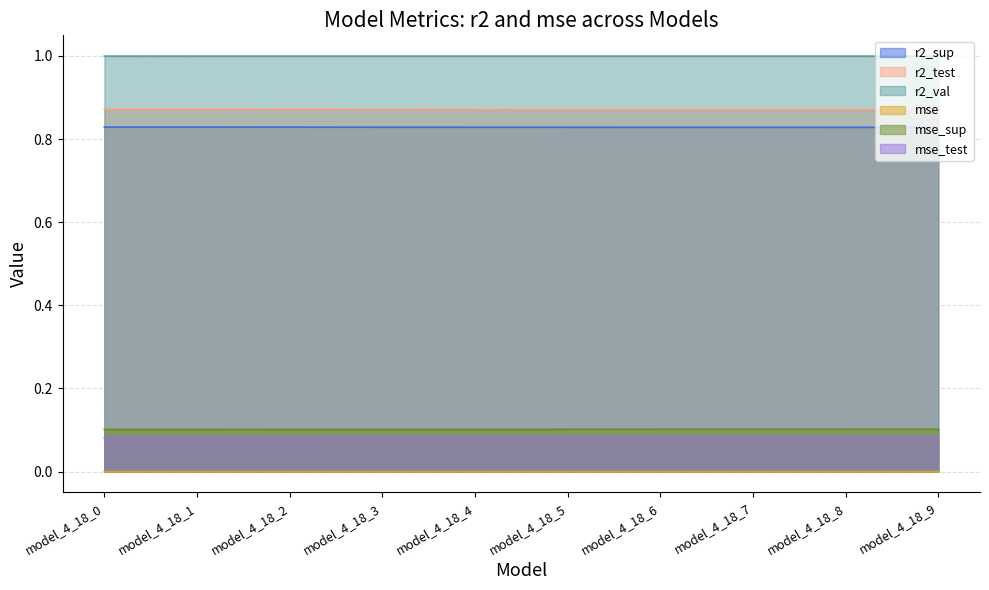

How many distinct data groups are displayed?

6